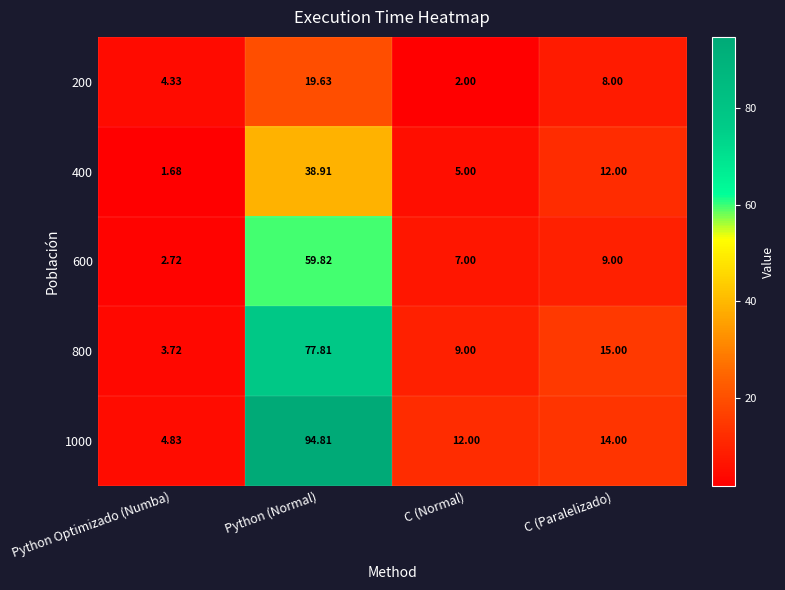

At which category is the sum across all series the highest?

Python (Normal)